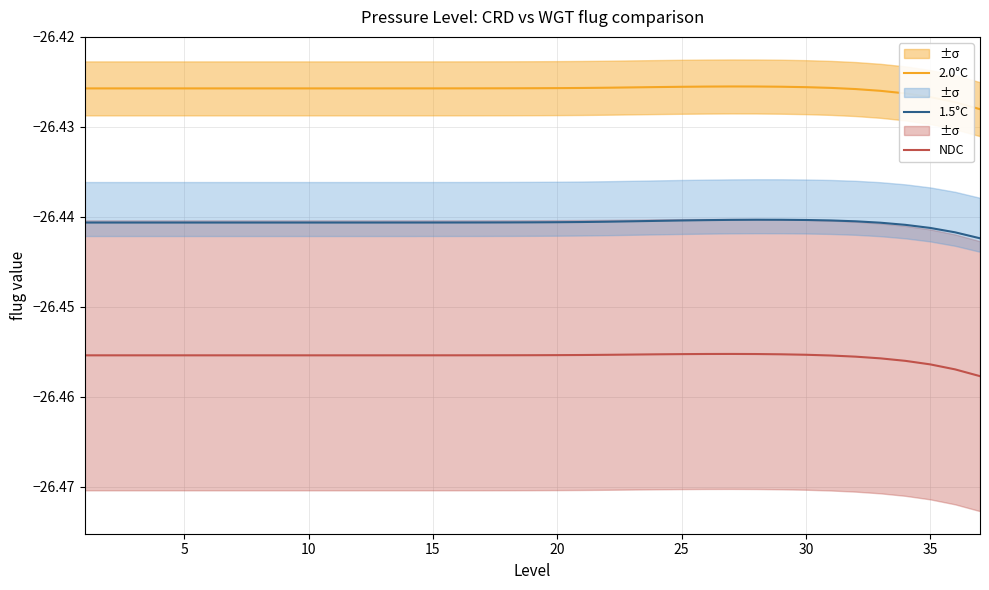

True or false: 1.5°C and 2.0°C intersect in this chart.

False